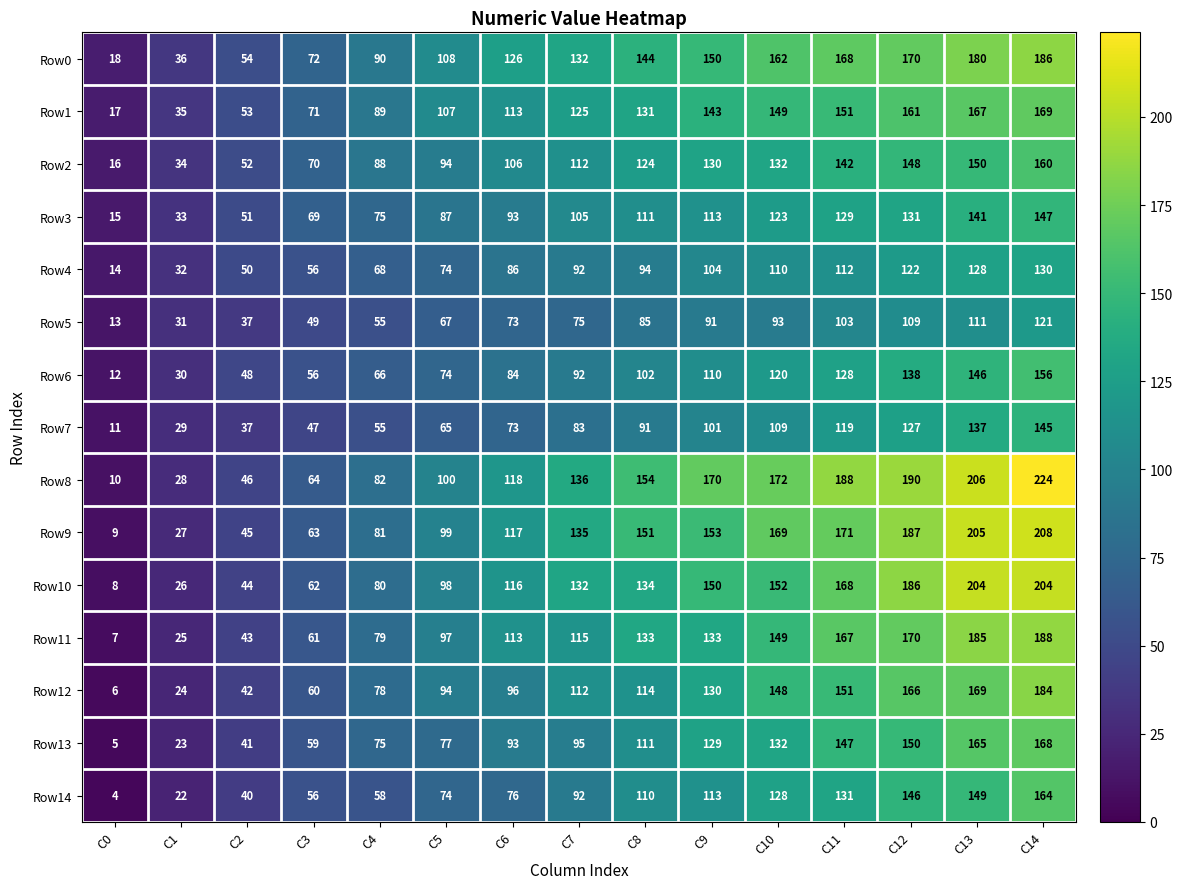

True or false: Row9 has a value of 63 at C9.

False